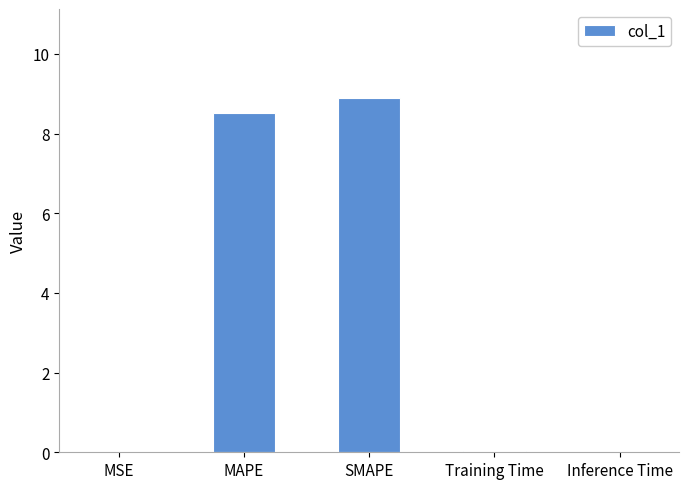

Does the chart contain stacked bars?

No